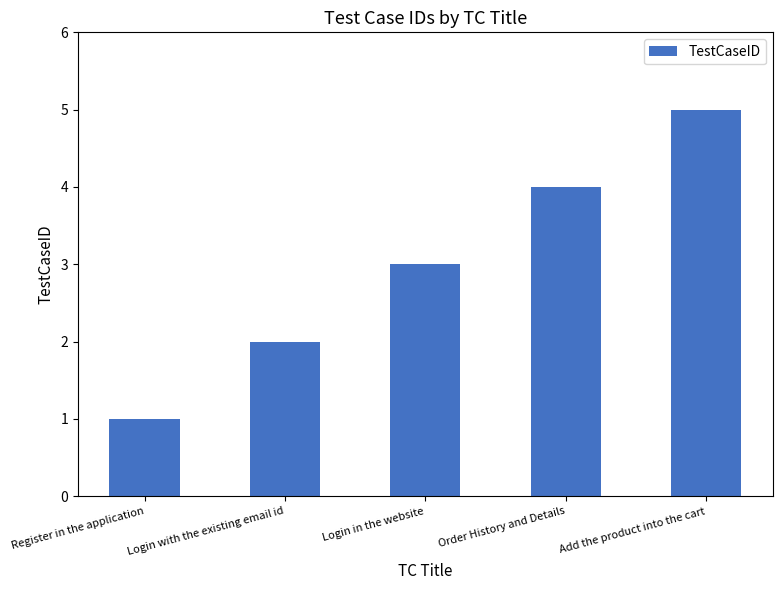

Does the chart contain any negative values?

No